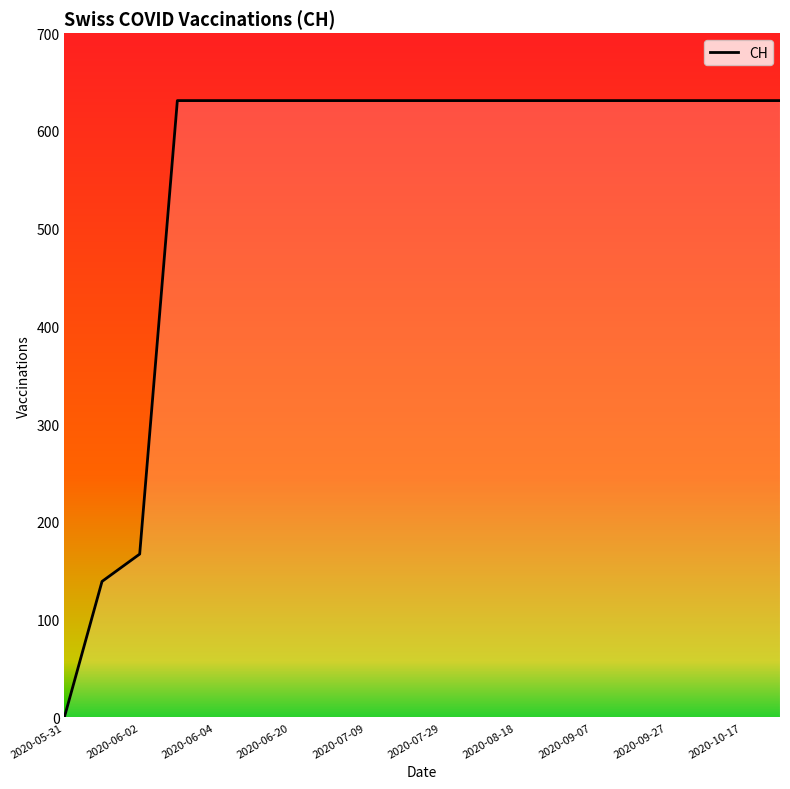

What is the difference between the maximum and minimum values?

631